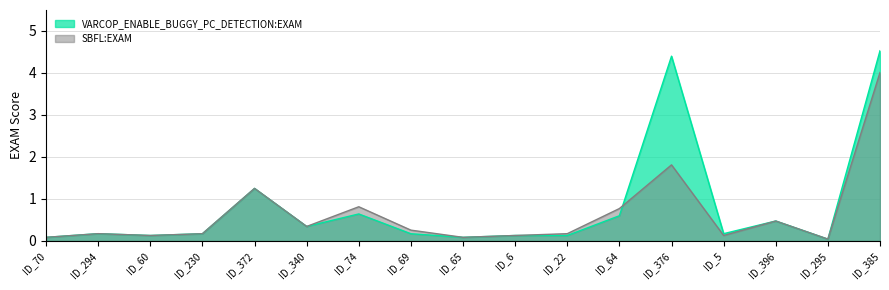

Which category has the highest value in the VARCOP_ENABLE_BUGGY_PC_DETECTION:EXAM series?

ID_385